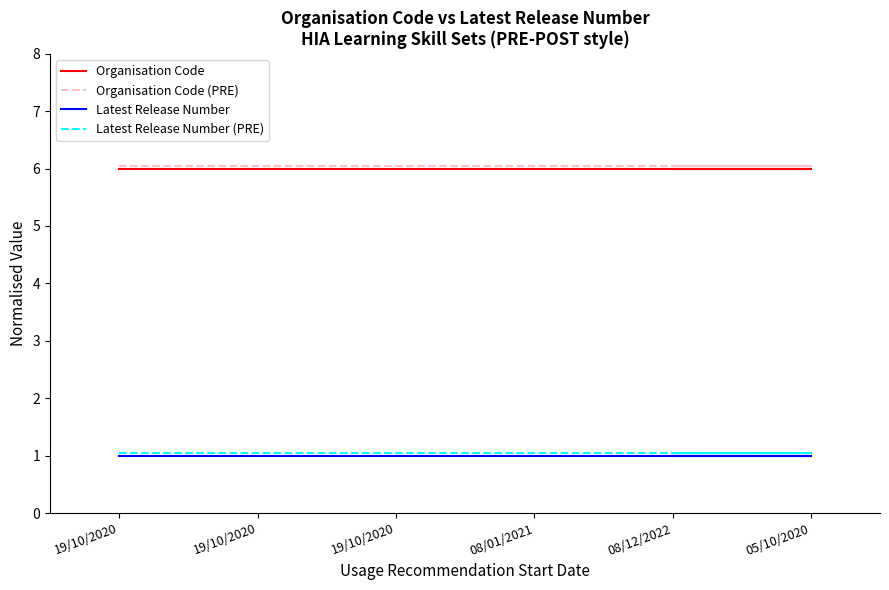

At how many categories does at least one series exceed 5?

6